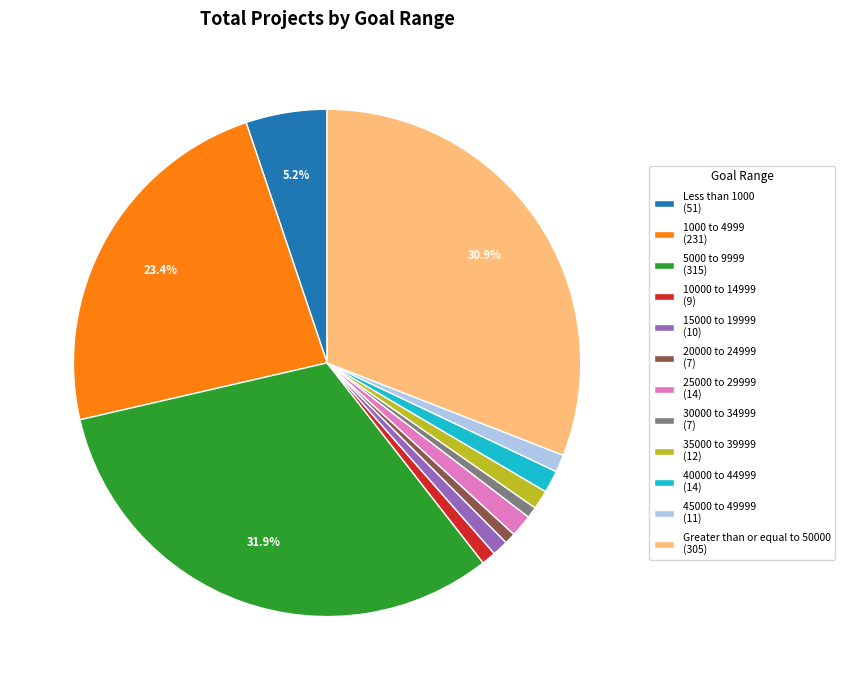

How many slices are in this pie chart?

12